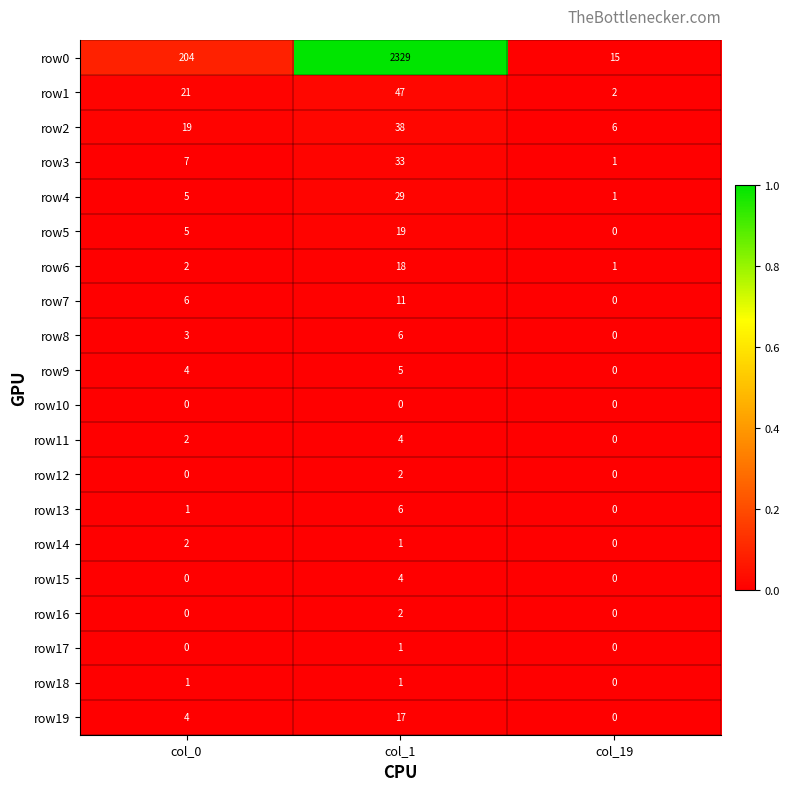

Is the value of row4 at col_0 greater than the value of row13 at col_0?

Yes